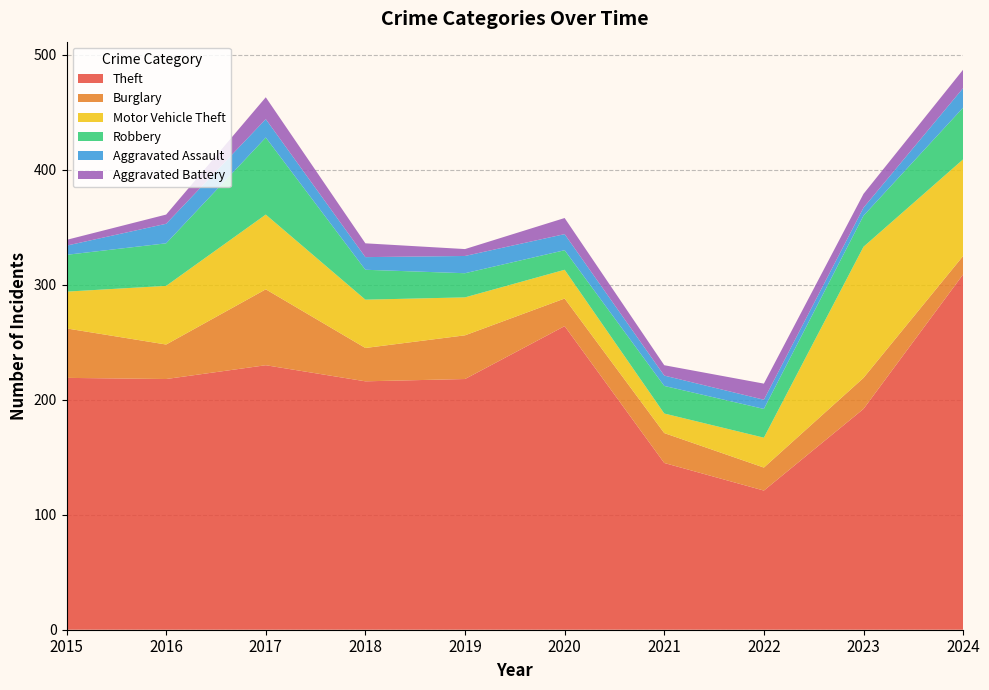

Reading left to right, what are all the values shown in this chart?

Theft: 2015=219	2016=218	2017=230	2018=216	2019=218	2020=264	2021=145	2022=121	2023=192	2024=309
Burglary: 2015=43	2016=30	2017=66	2018=29	2019=38	2020=24	2021=26	2022=20	2023=27	2024=16
Motor Vehicle Theft: 2015=32	2016=51	2017=65	2018=42	2019=33	2020=25	2021=17	2022=26	2023=114	2024=84
Robbery: 2015=32	2016=37	2017=67	2018=26	2019=21	2020=17	2021=24	2022=25	2023=27	2024=45
Aggravated Assault: 2015=8	2016=17	2017=16	2018=11	2019=15	2020=14	2021=9	2022=8	2023=7	2024=17
Aggravated Battery: 2015=5	2016=8	2017=19	2018=12	2019=6	2020=14	2021=9	2022=14	2023=12	2024=16